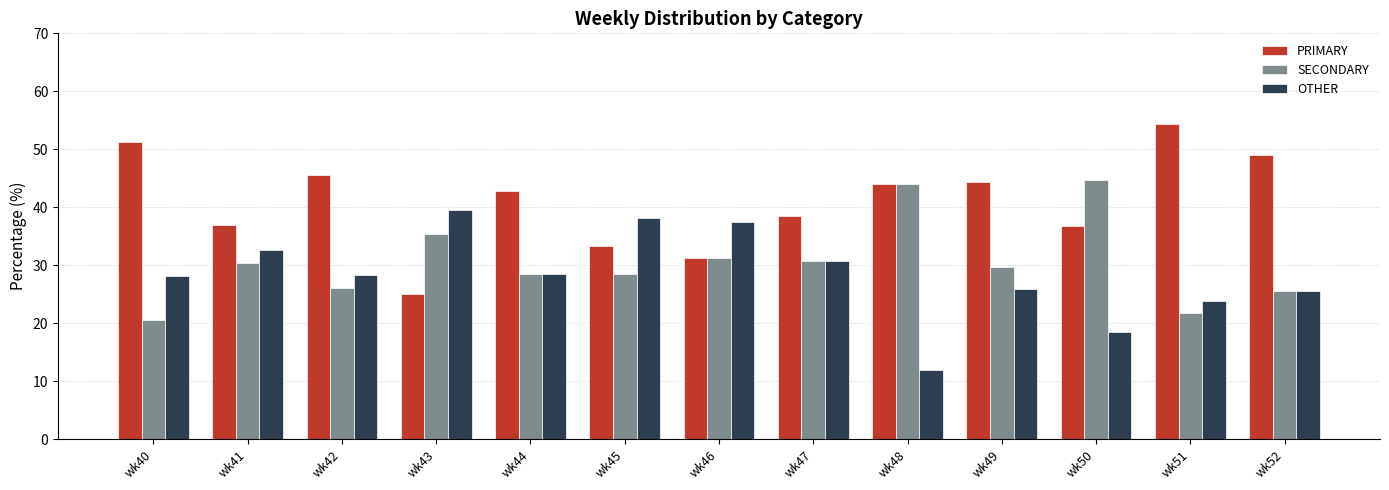

How many distinct data groups are displayed?

3